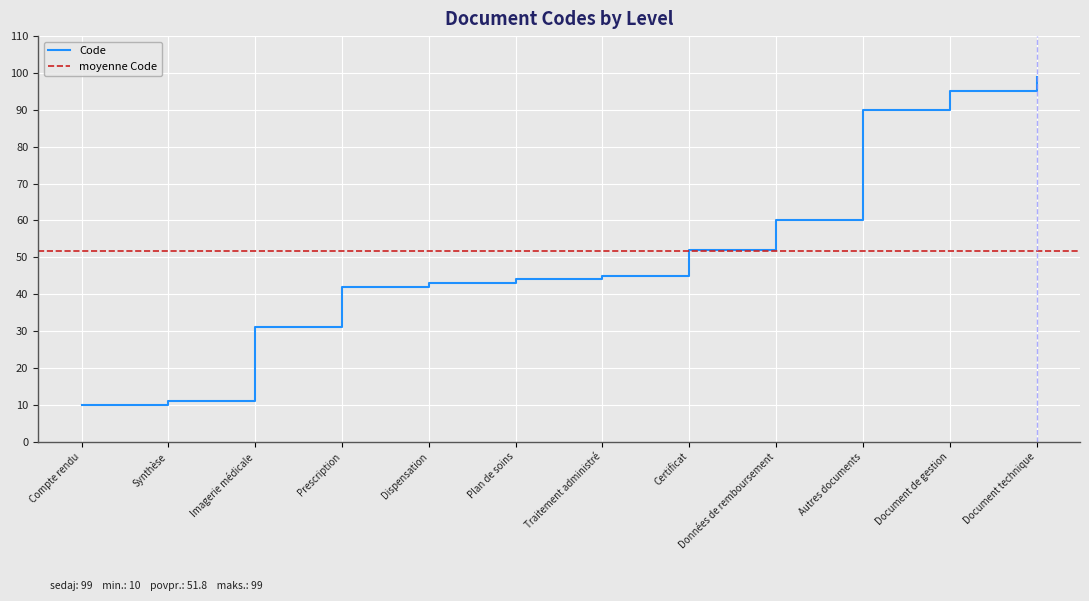

At which label is Code closest to 54?

Certificat